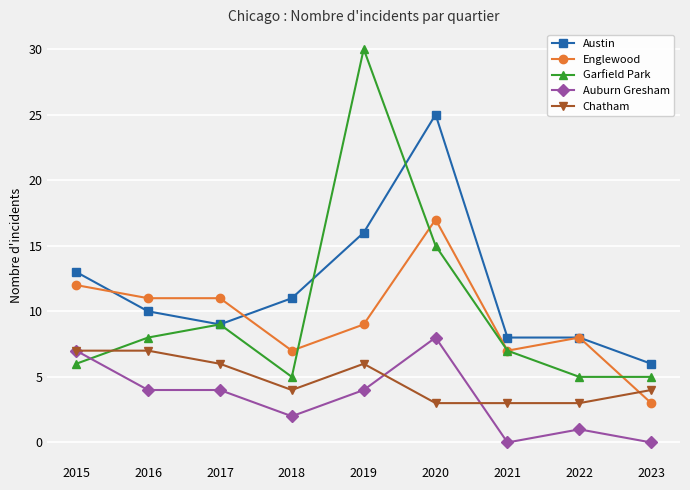

What is the spread (max minus min) of values at 2021?

8